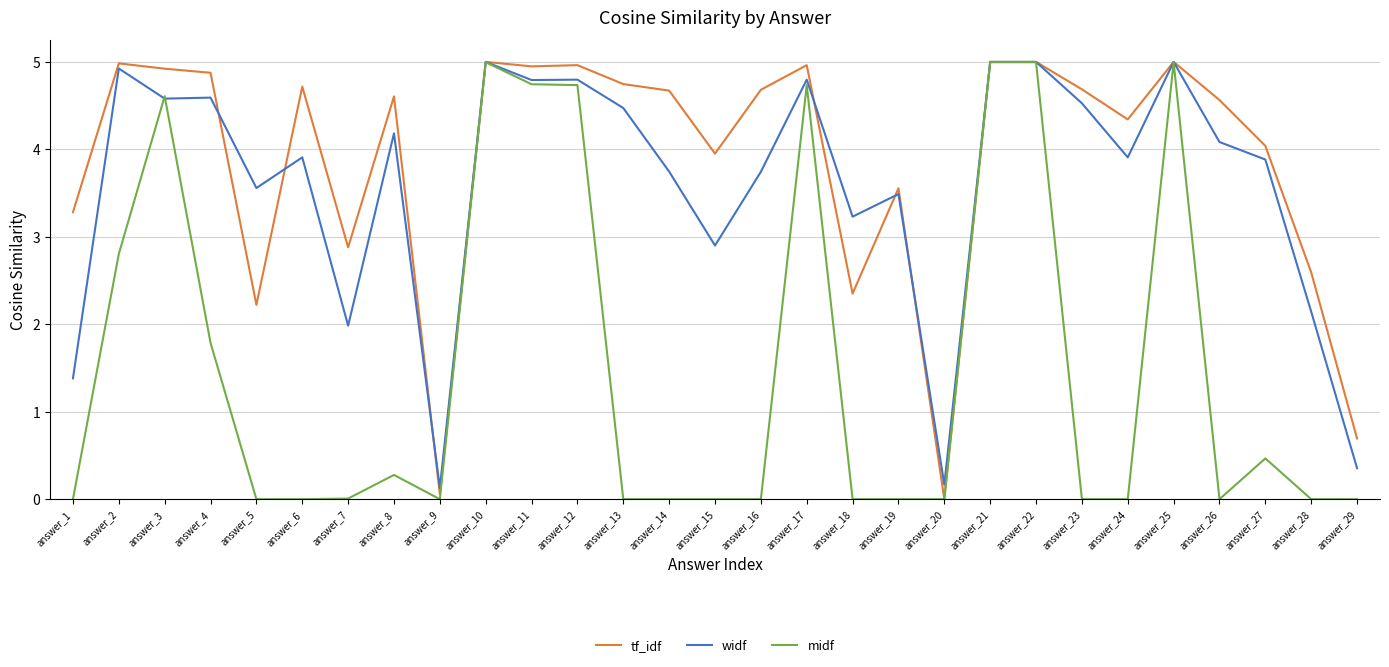

What is the difference between the maximum and minimum values in the midf series?

5.0